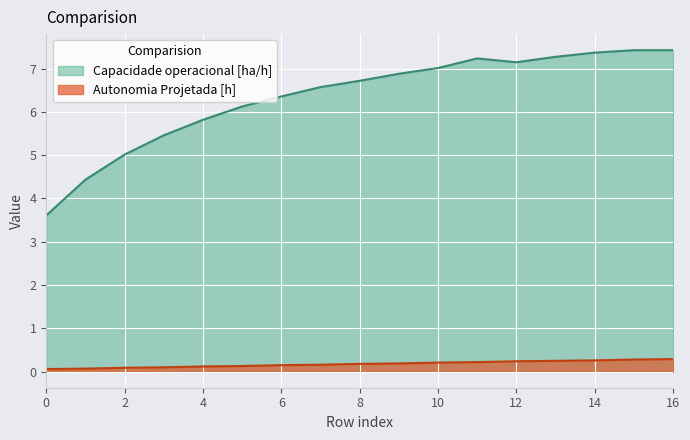

List the labels in order of Autonomia Projetada [h] value, smallest first.

0, 1, 2, 3, 4, 5, 6, 7, 8, 9, 10, 11, 12, 13, 14, 15, 16